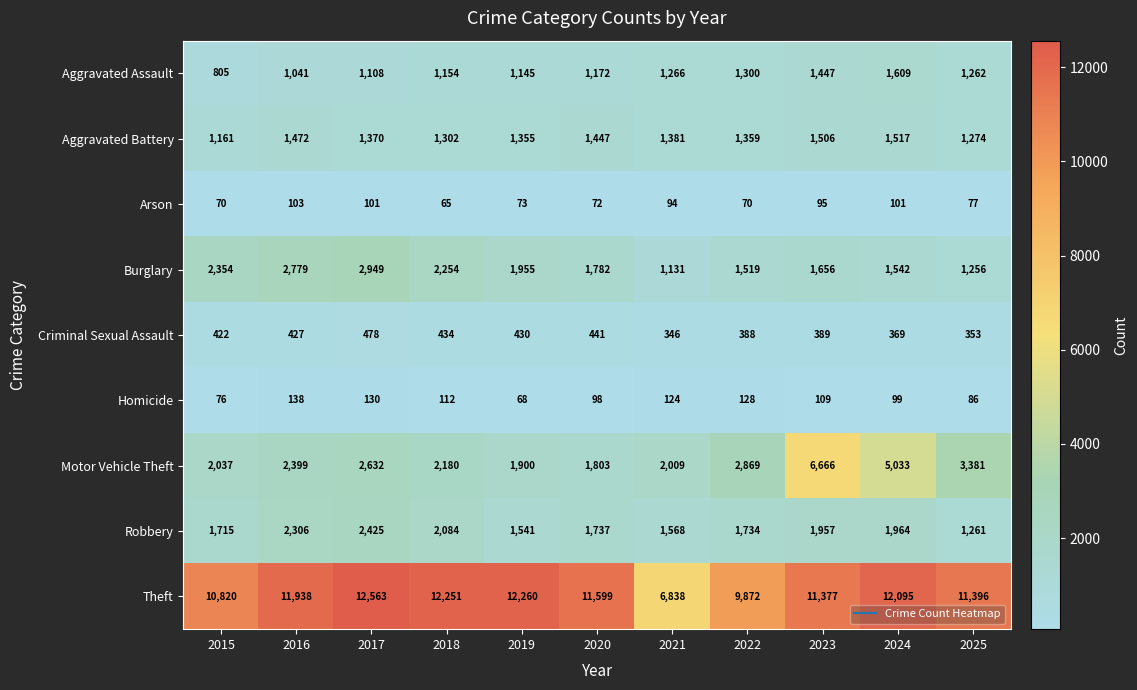

Count the number of data series in this chart.

9